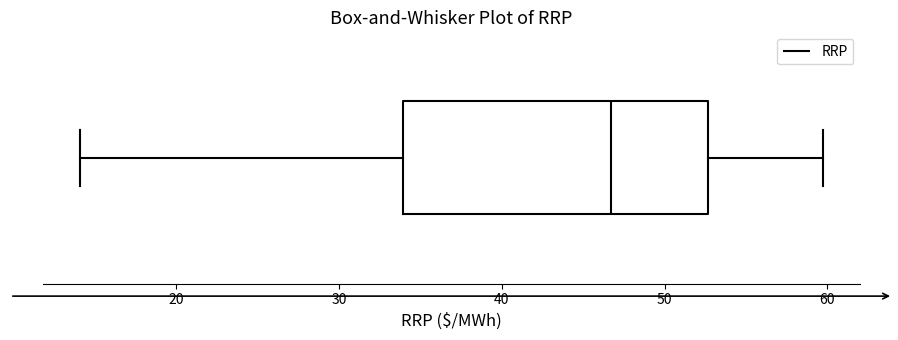

Transcribe this box plot: give where the median line is, the range the box spans, and where the two whiskers end, as read against the x-axis. The values are not printed on the chart, so give them approximately, as read against the axis.

median 47, box 34 to 53, whiskers 14 to 60